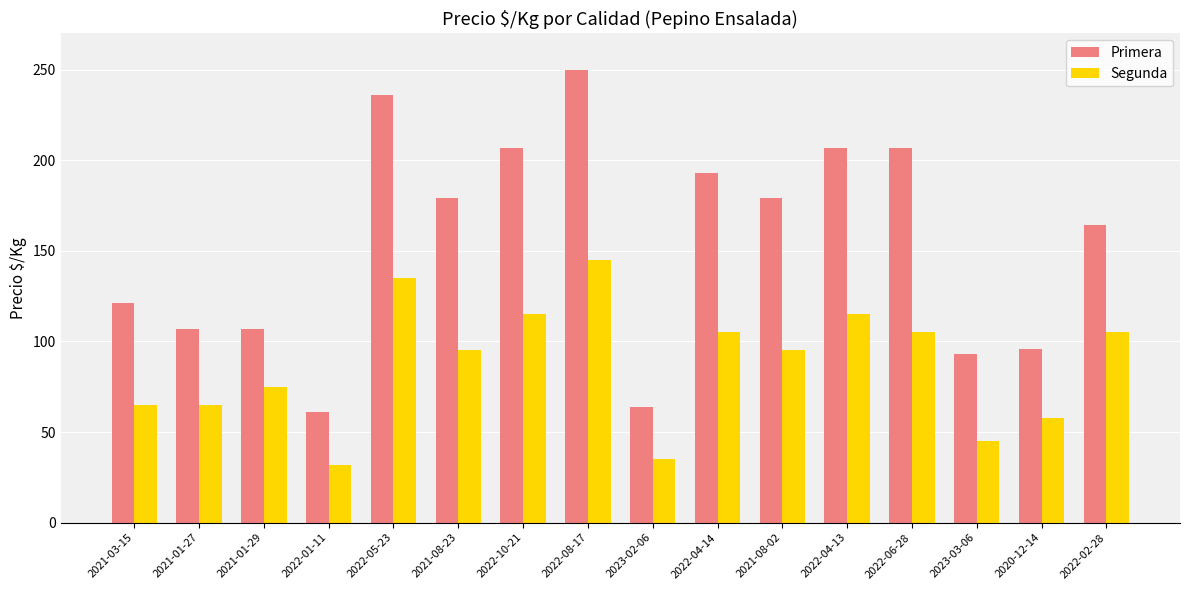

Does the chart contain stacked bars?

No